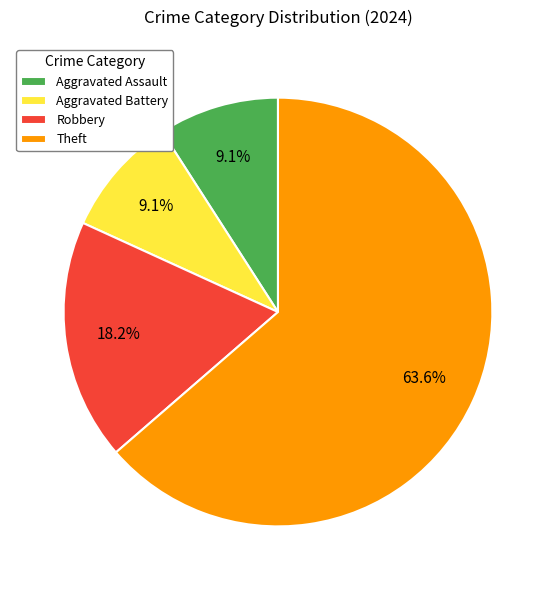

What is the ratio of the value at Aggravated Battery to the value at Aggravated Assault?

1.0